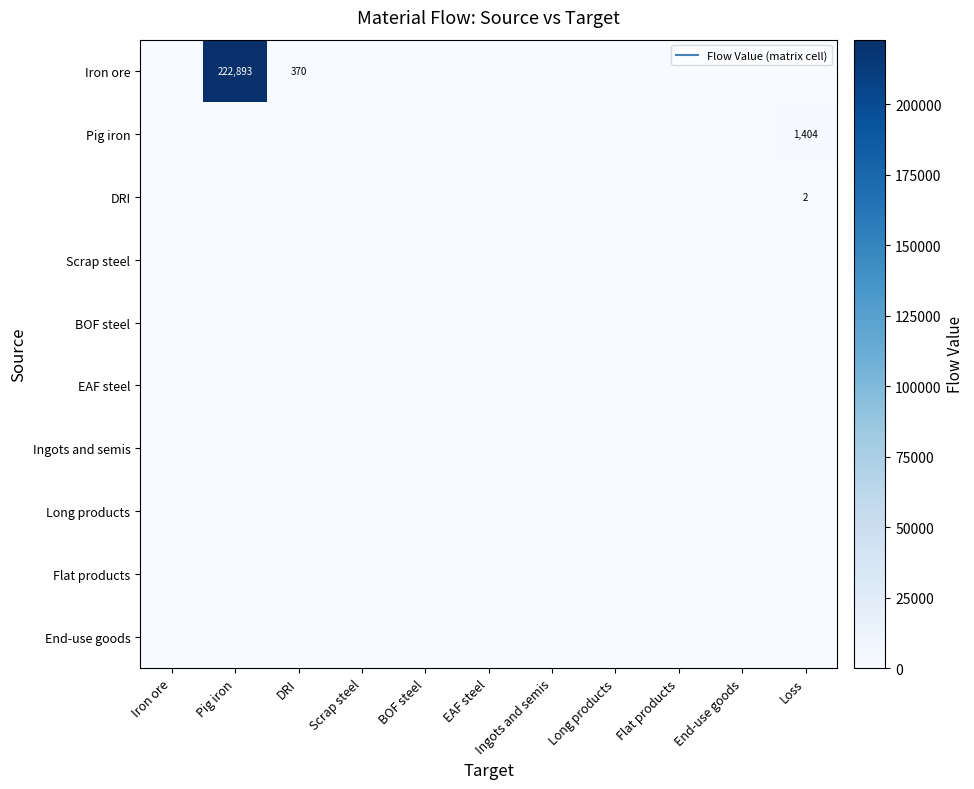

At which category is the sum across all series the highest?

Pig iron